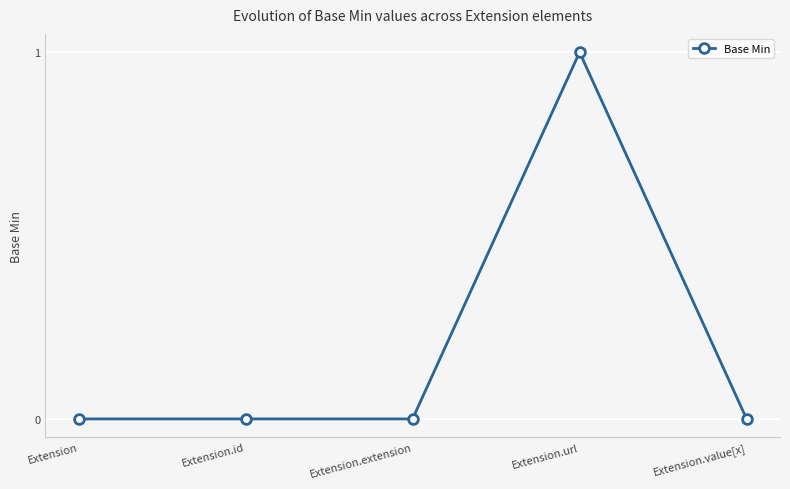

Is it true that the value at Extension.url is 1?

True